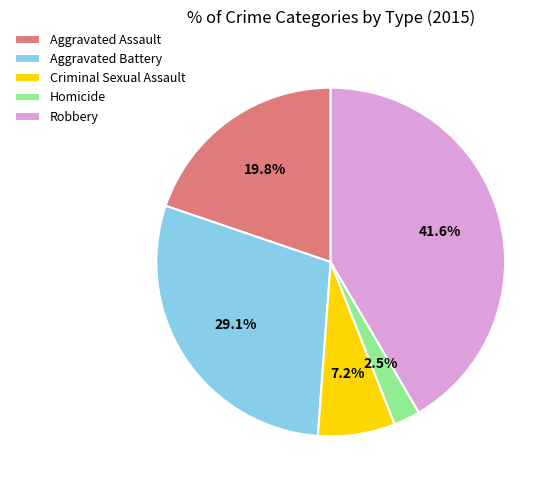

Does Aggravated Battery account for over 50% of the chart?

No